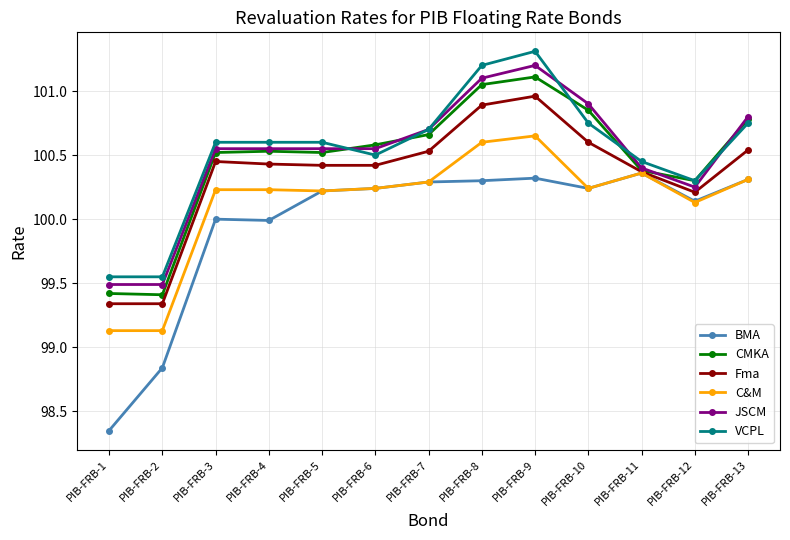

Where does the VCPL series first go above 100?

PIB-FRB-3